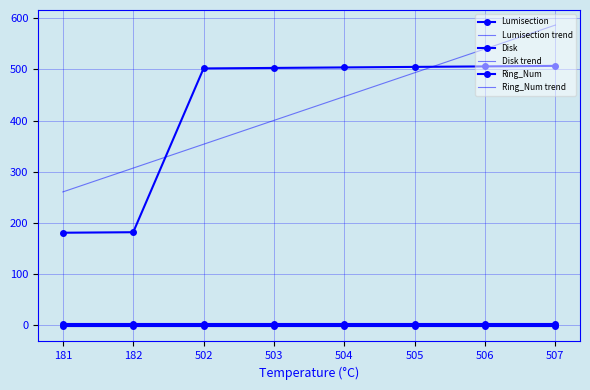

True or false: Ring_Num trend has a value of 1.1 at 507.

False